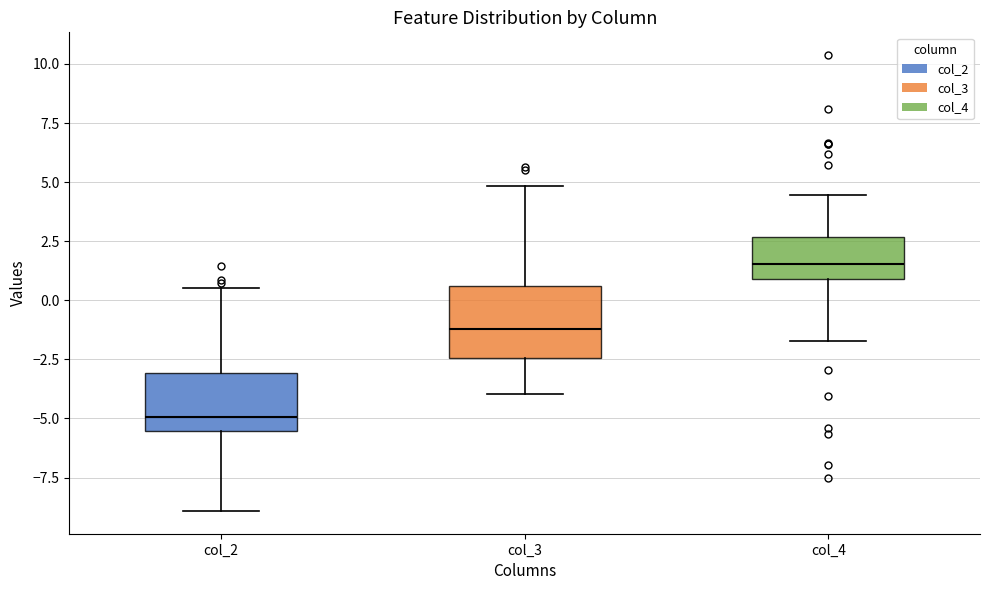

Where does the median line of the box for col_4 sit on the y-axis? The values are not printed on the chart, so give them approximately, as read against the axis.

1.5